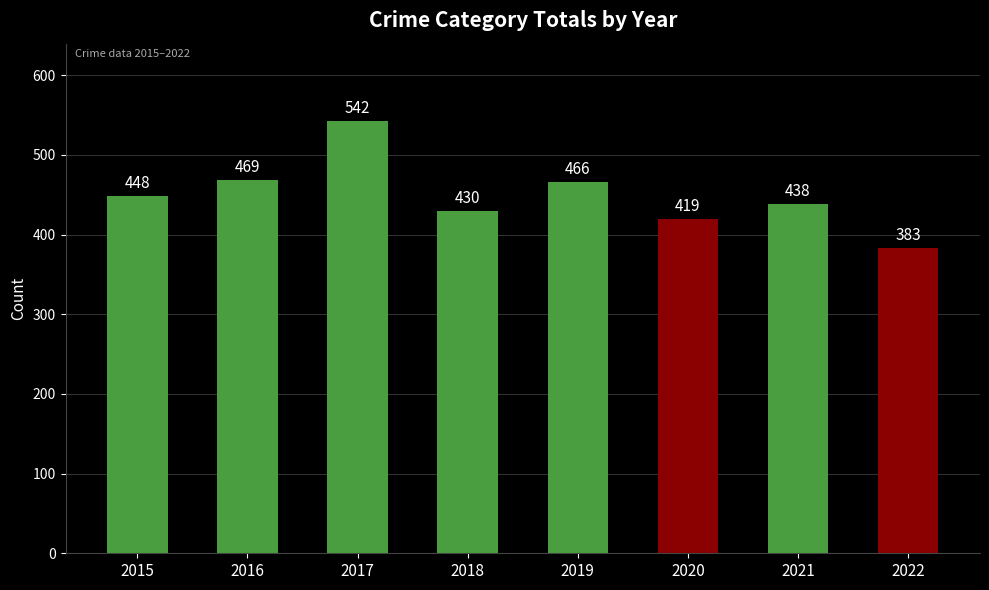

Which label corresponds to the largest value in the chart?

2017